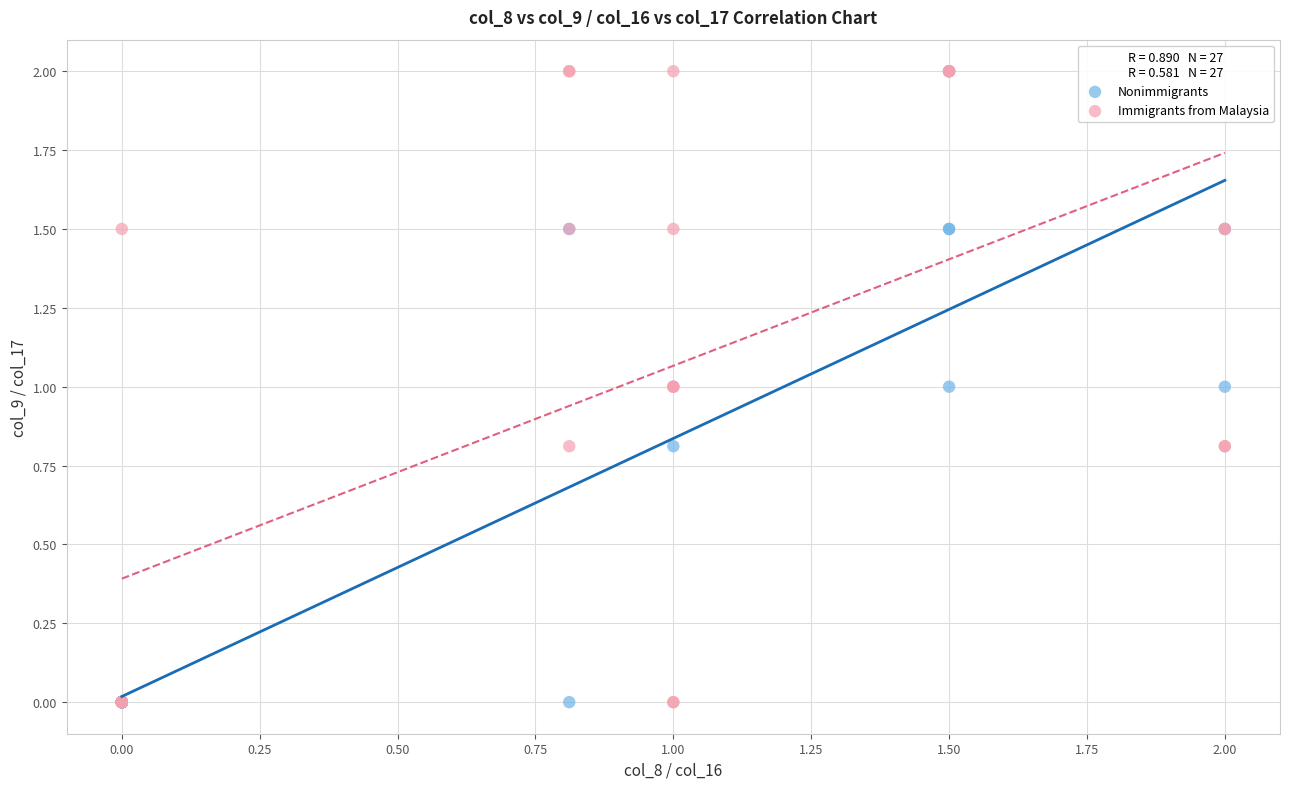

What are all the series names shown in the legend?

Nonimmigrants, Immigrants from Malaysia